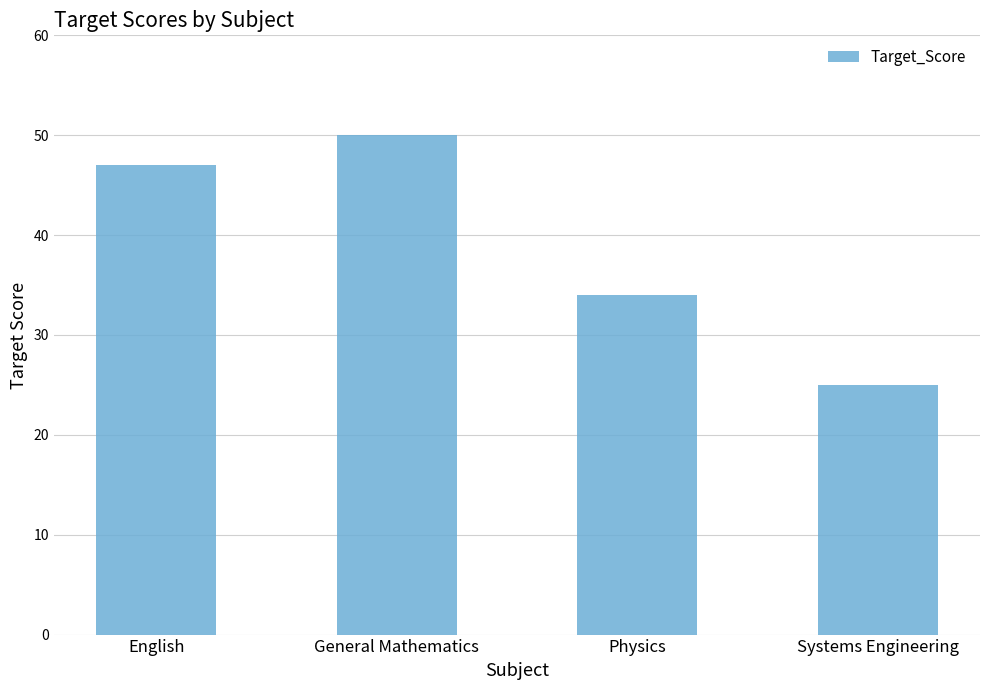

Which category has the highest value across all series?

General Mathematics